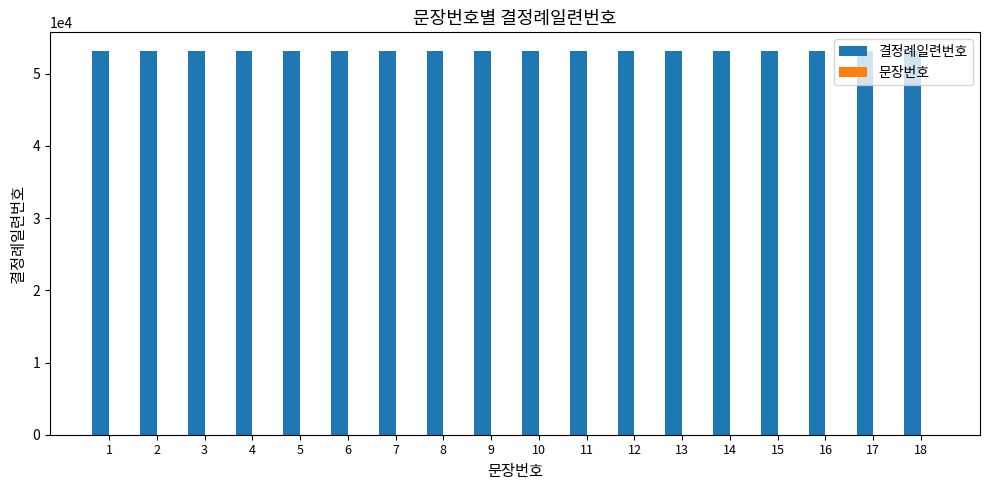

Which series has the largest total across all categories?

결정례일련번호